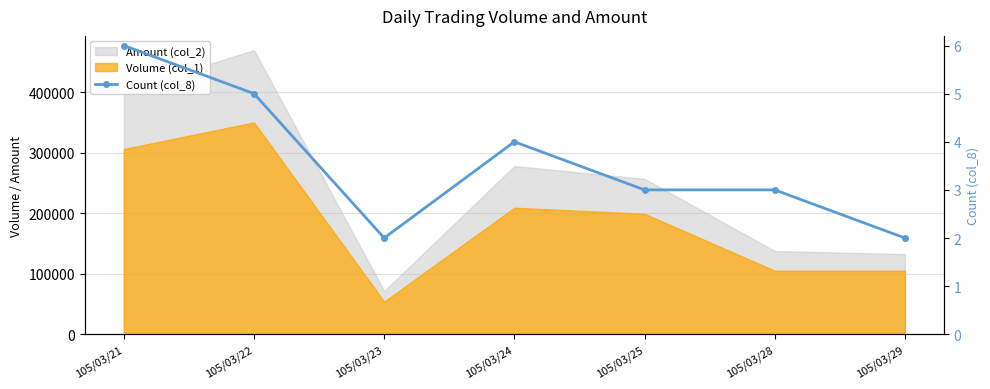

At which label is the value closest to 4?

105/03/24